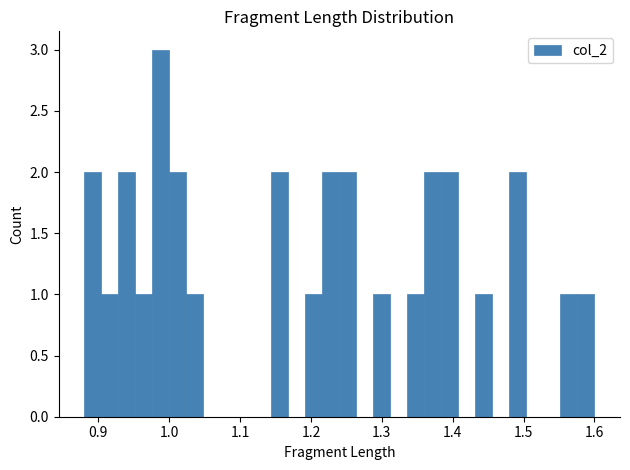

Around what value on the x-axis is the tallest bar? Give the approximate position of its centre, as read against the axis.

0.99